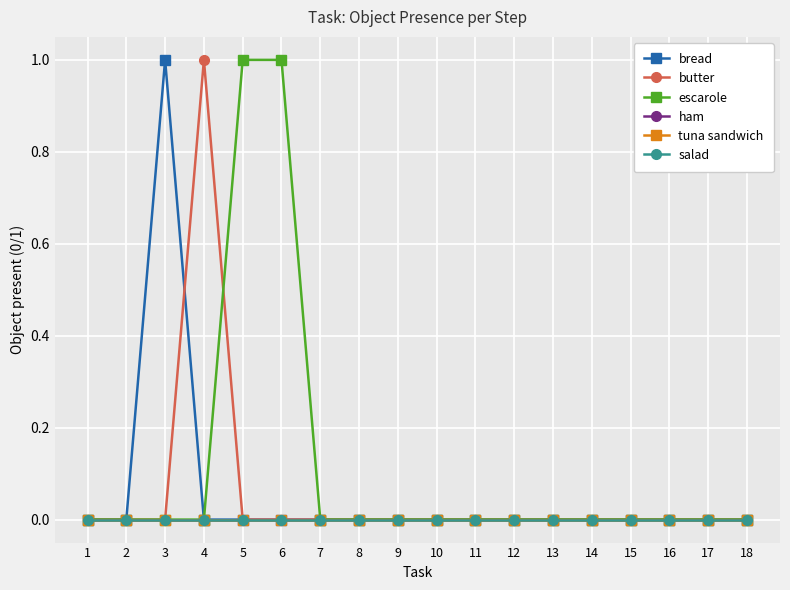

Between 4 and 11, which series saw the biggest shift?

butter